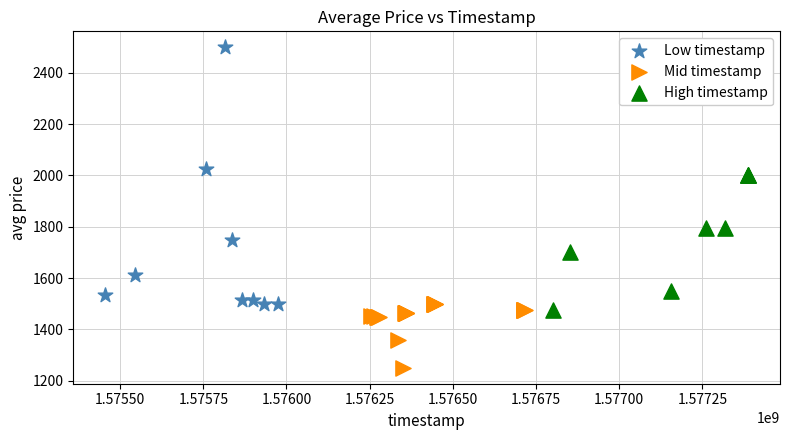

Which series has the widest spread of Y values?

Low timestamp